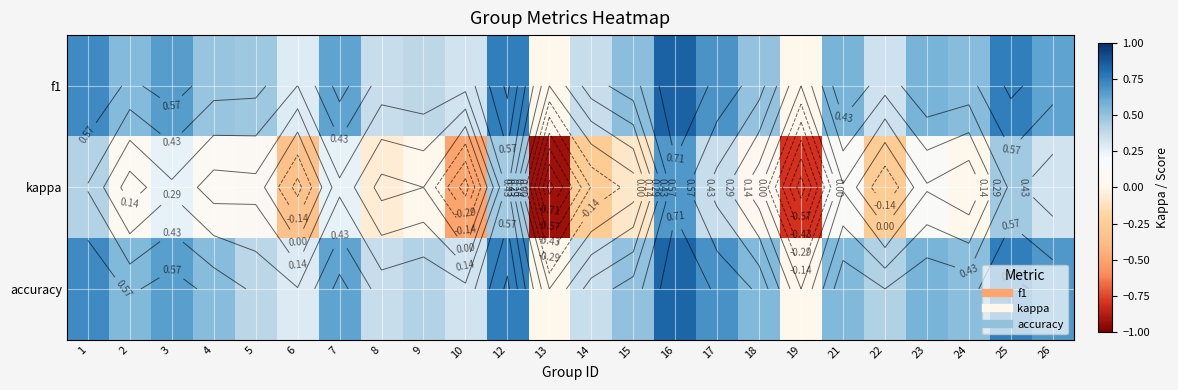

What is the spread (max minus min) of values at 10?

0.8